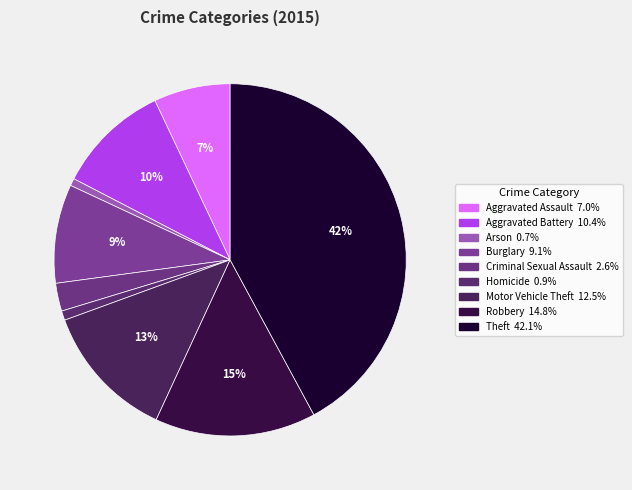

How many slices are in this pie chart?

9